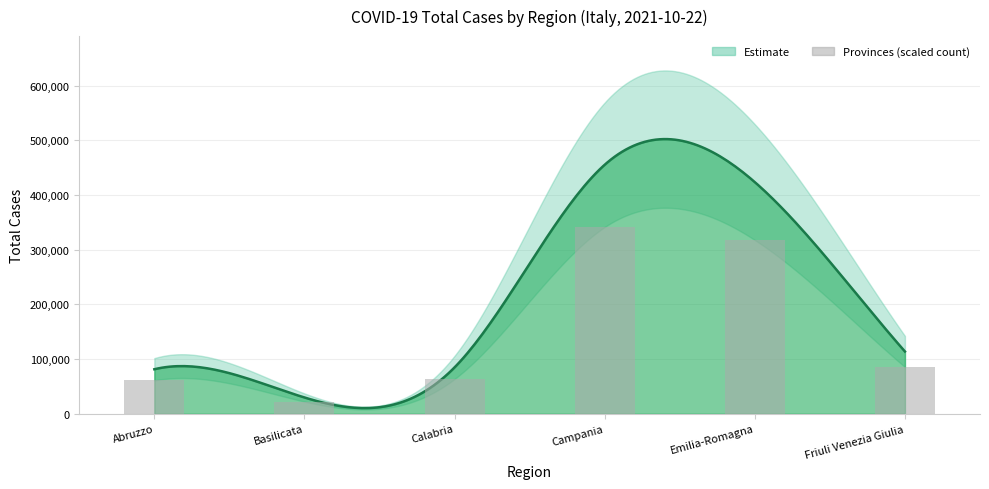

Is it true that the value at Basilicata is 22318.5?

True